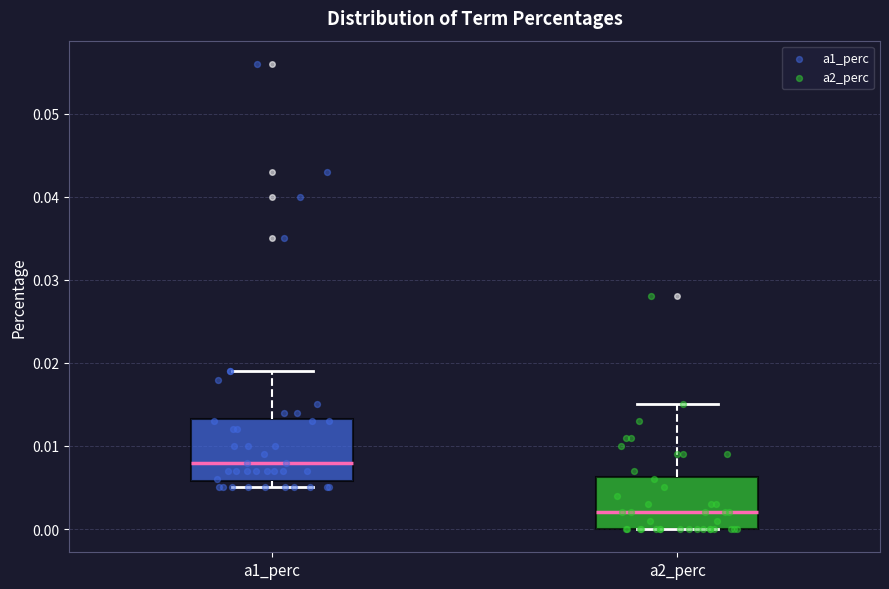

Which box has the lowest median line?

a2_perc